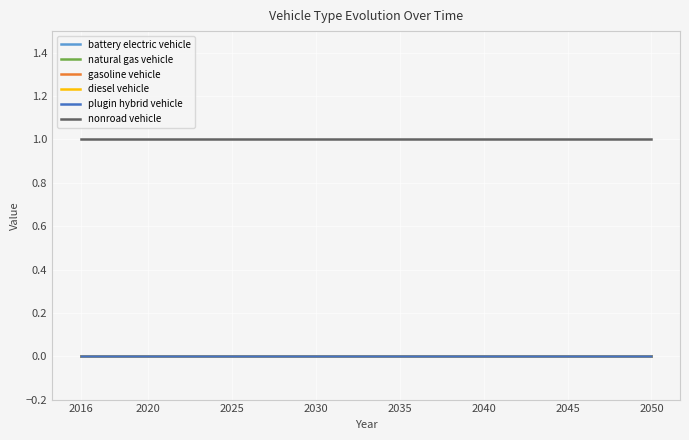

Rank the series by their maximum value, from highest to lowest.

nonroad vehicle, battery electric vehicle, natural gas vehicle, gasoline vehicle, diesel vehicle, plugin hybrid vehicle